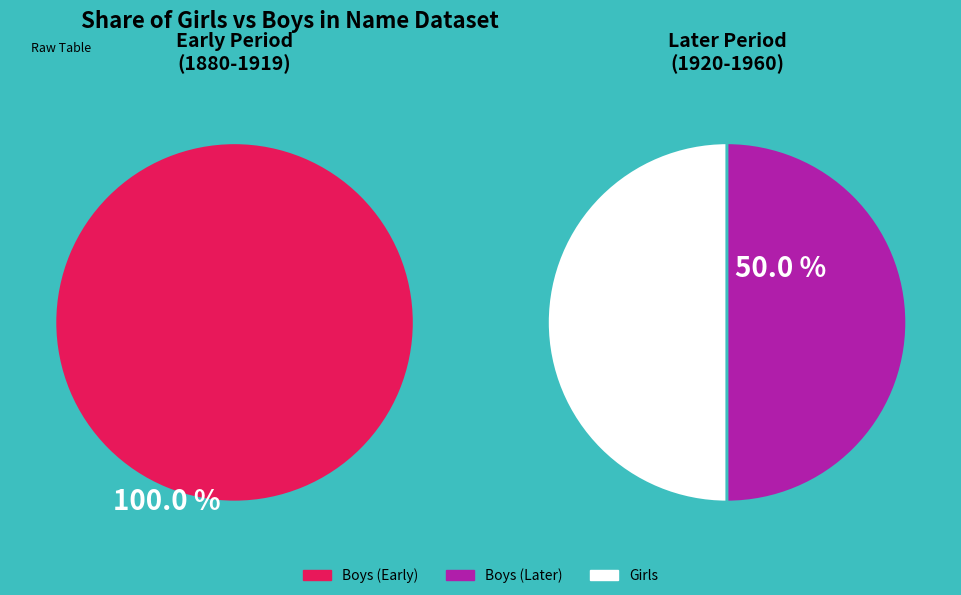

The 27 slice represents 1% of the pie. True or false?

False